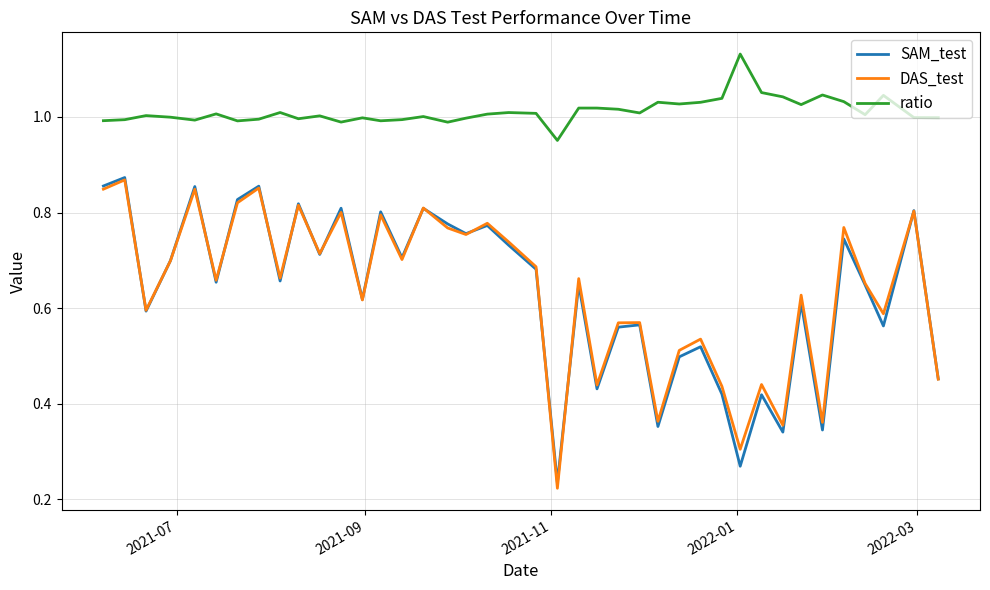

True or false: ratio and SAM_test intersect in this chart.

False